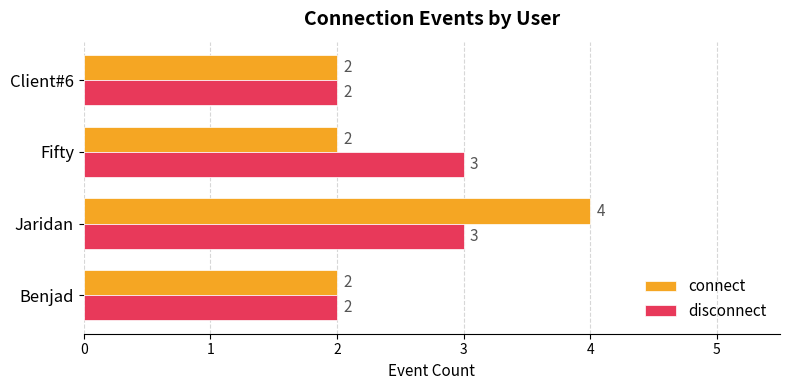

Which category has the highest value across all series?

Jaridan